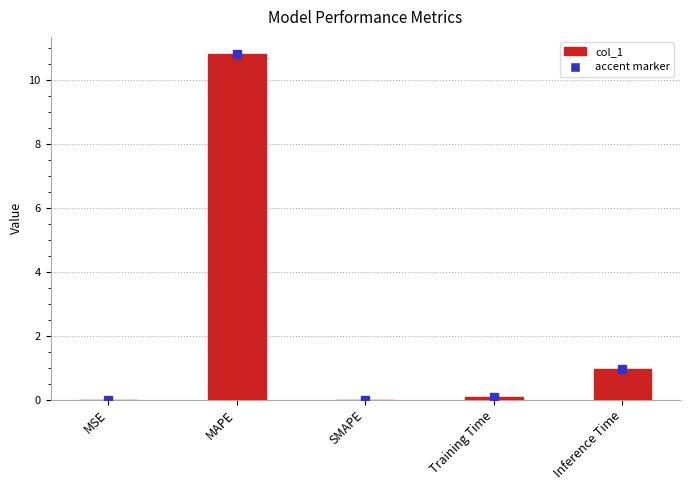

What is the sum of all values?

11.8